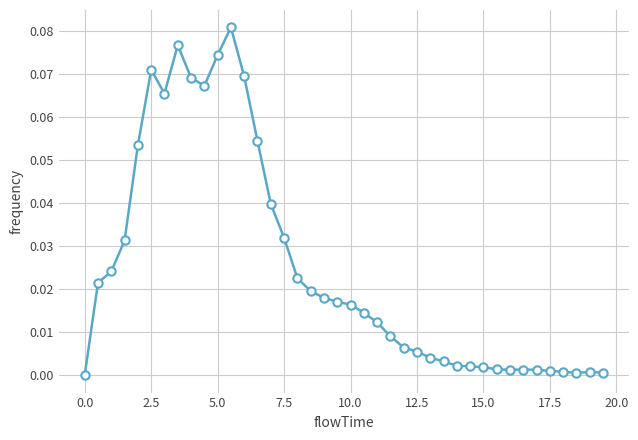

How many lines are shown in the chart?

1